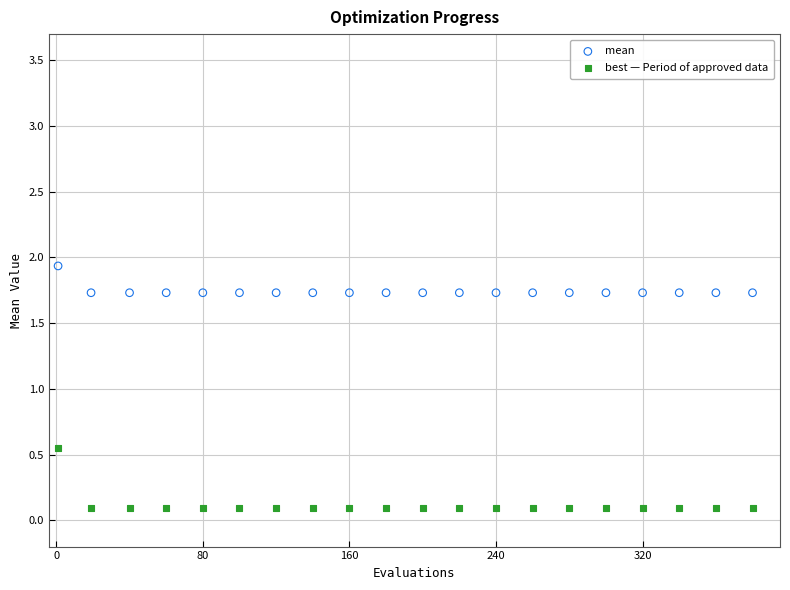

Across all data points, what is the range of X values (max minus min)?

379.0